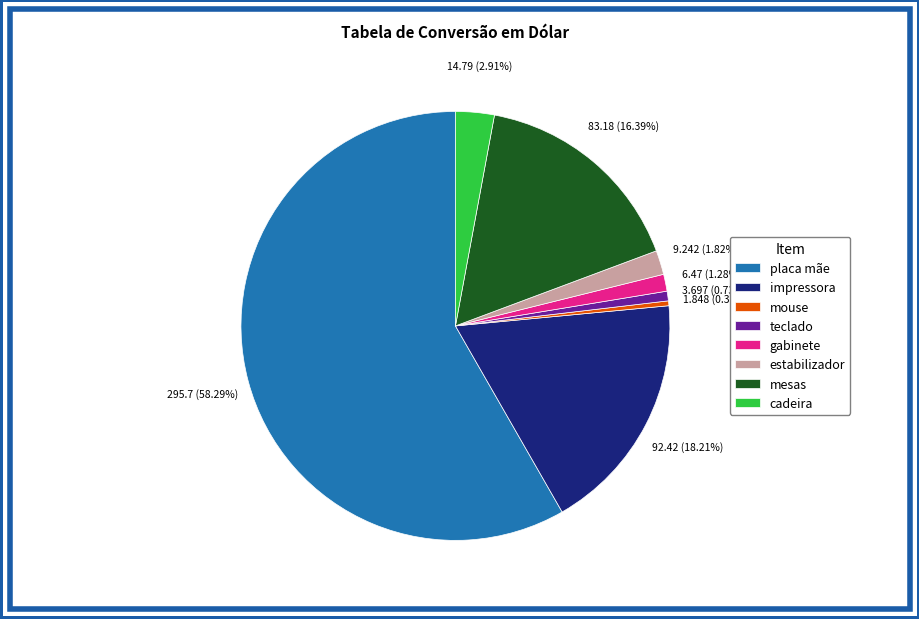

What is the majority slice?

placa mãe